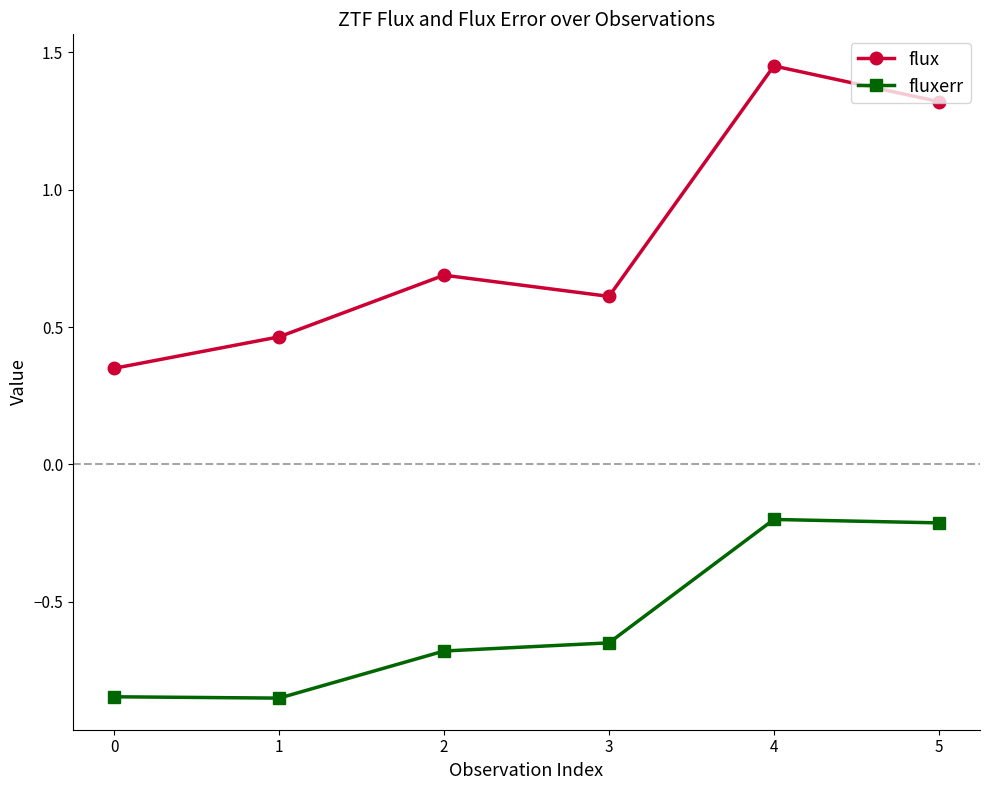

True or false: flux and fluxerr cross at least once.

False